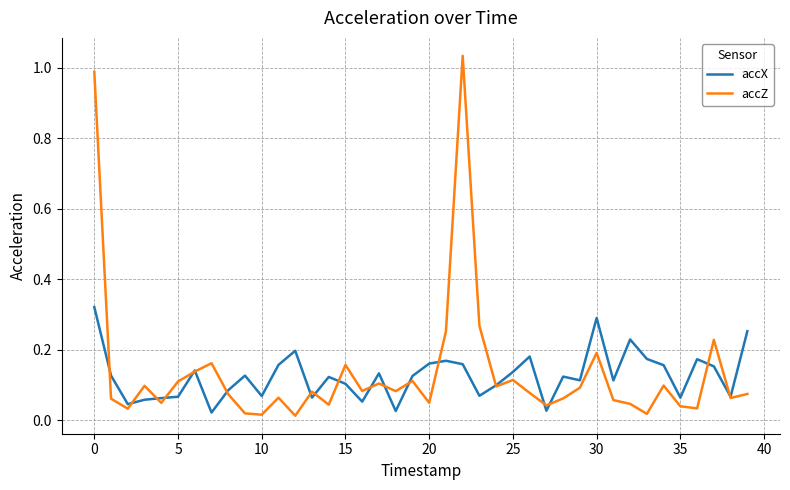

How many interior local peaks does the accZ series have?

12